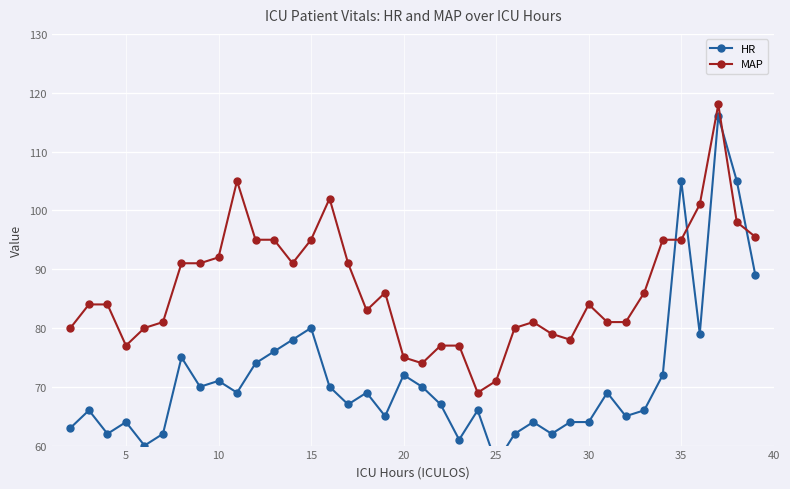

What is the value of the MAP point at the 1st from the left?

80.0